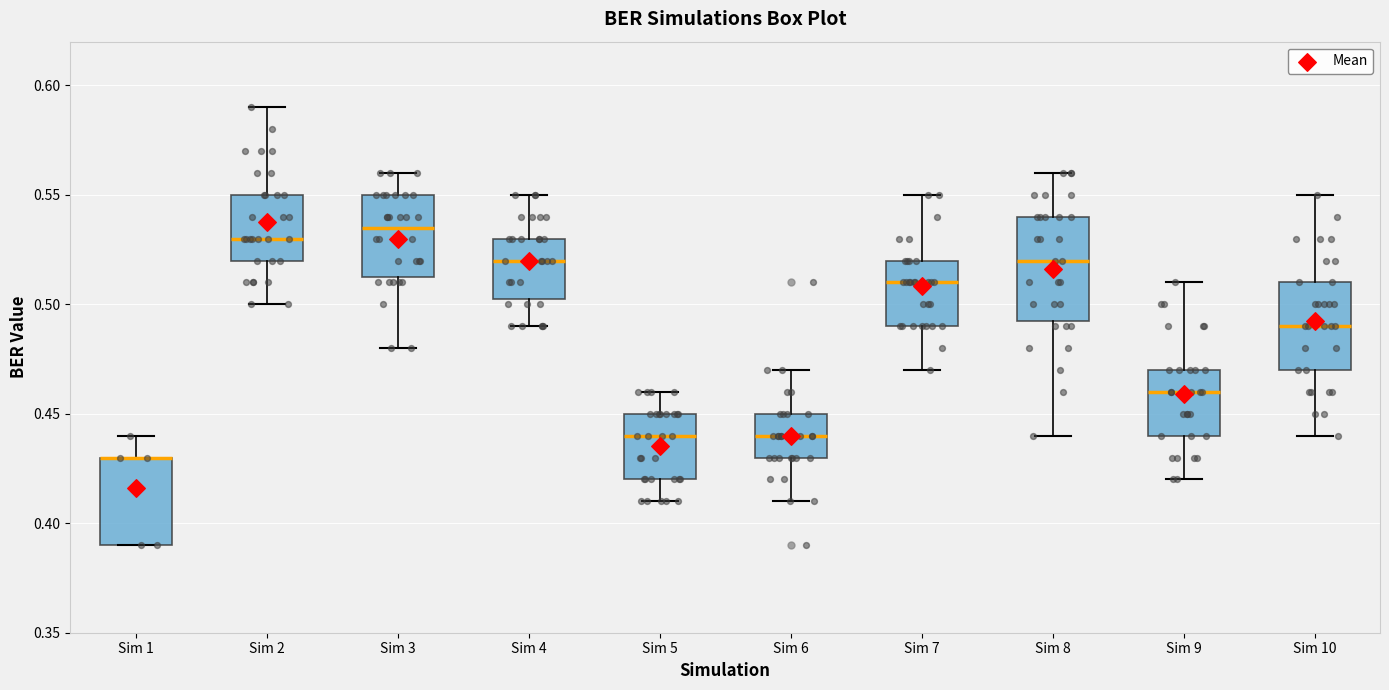

Where does the median line of the box for Sim 9 sit on the y-axis? The values are not printed on the chart, so give them approximately, as read against the axis.

0.460